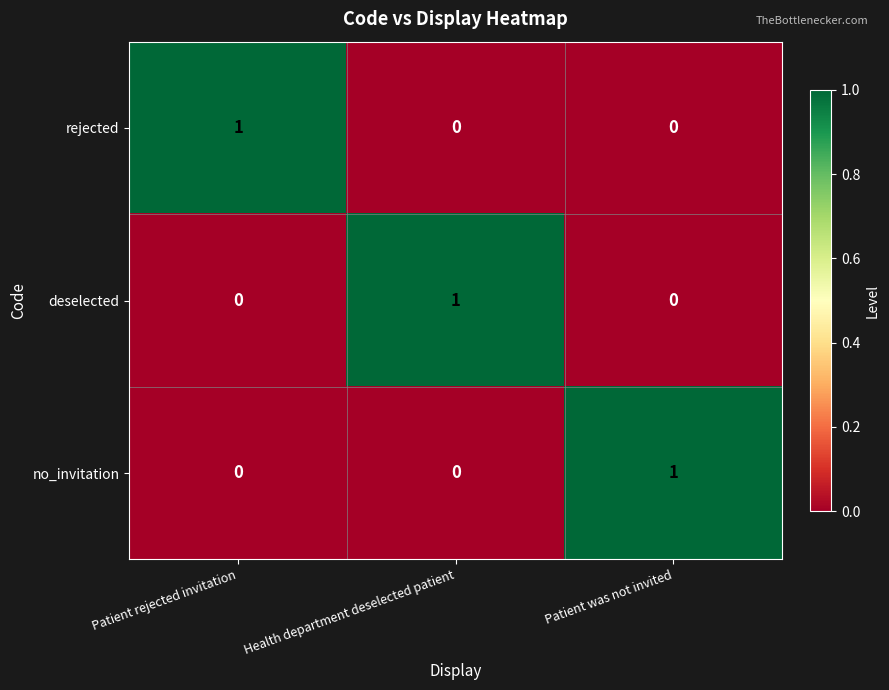

What is the total value across all series at Health department deselected patient?

1